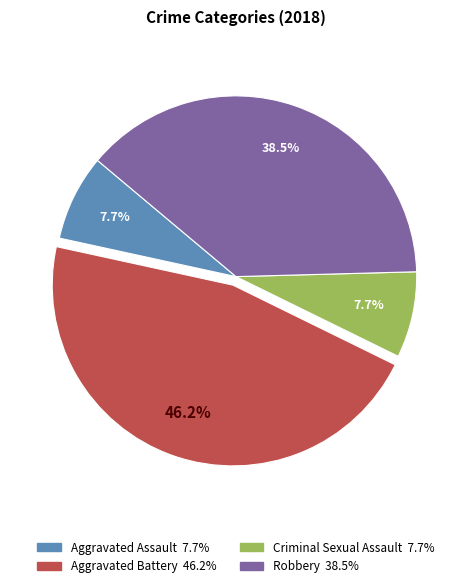

Count the number of slices in the pie.

4